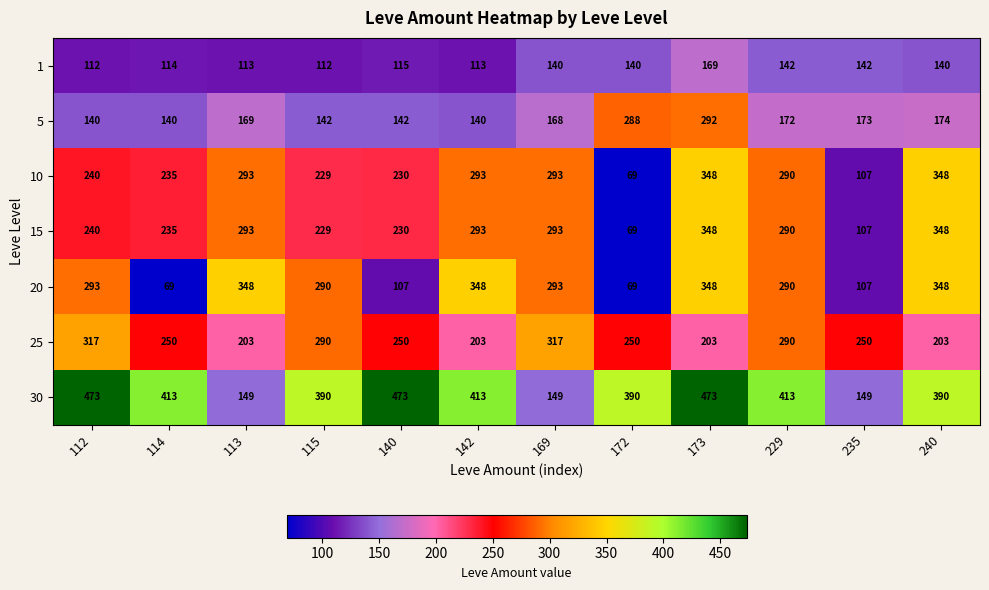

Count the 20 values in the range 107 to 348.

10